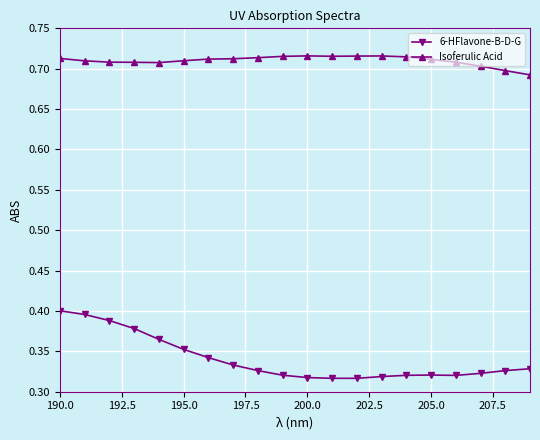

Rank the series by their maximum value, from lowest to highest.

6-HFlavone-B-D-G, Isoferulic Acid